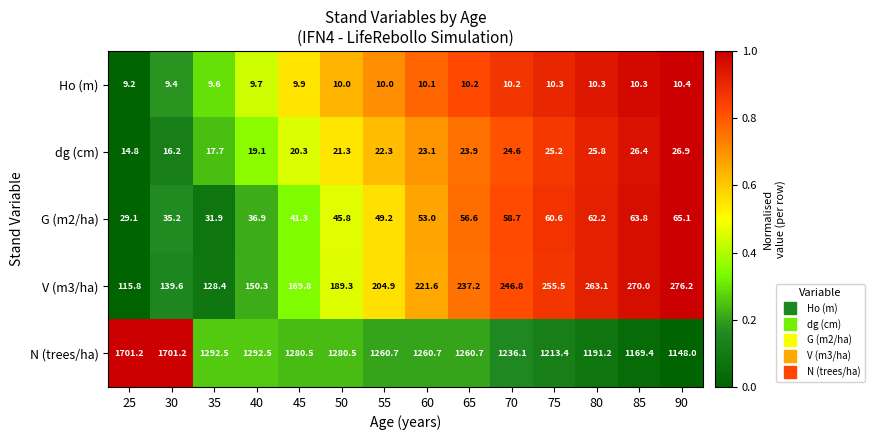

What is the greatest value displayed?

1701.2